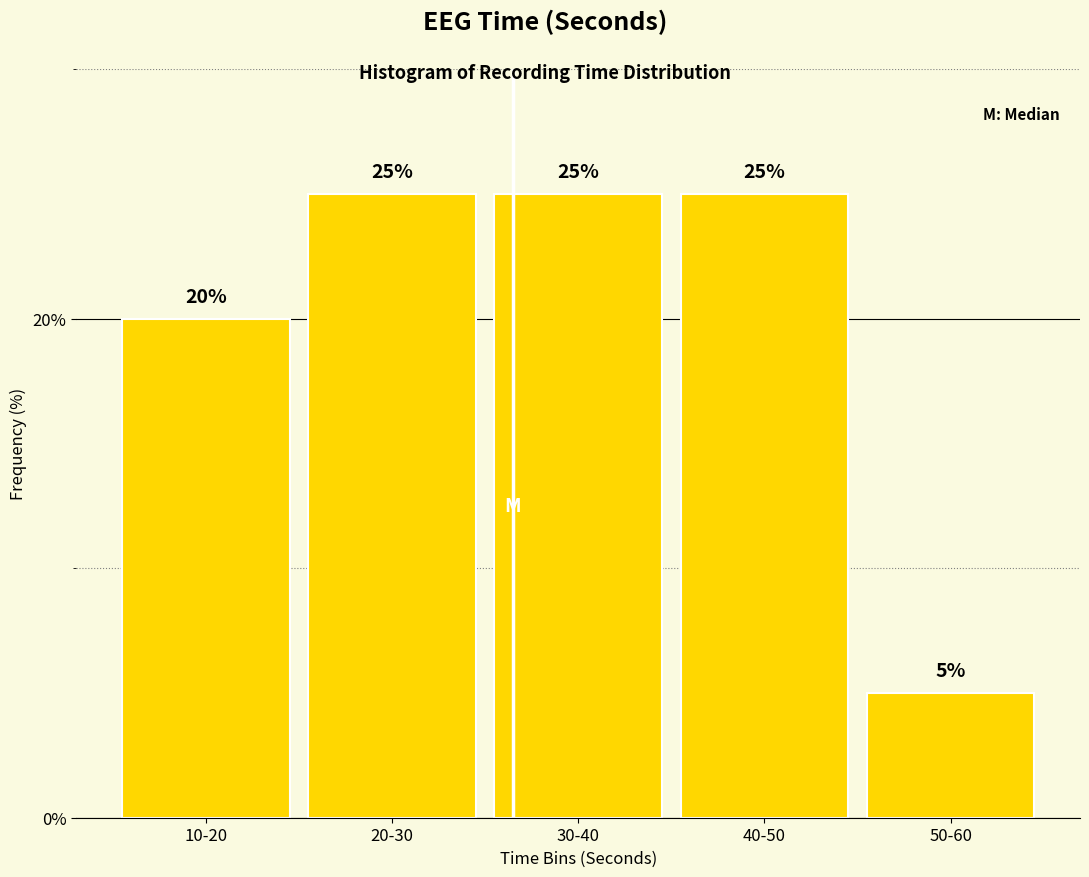

Reading left to right, extract all data points from this chart.

20	25	25	25	5